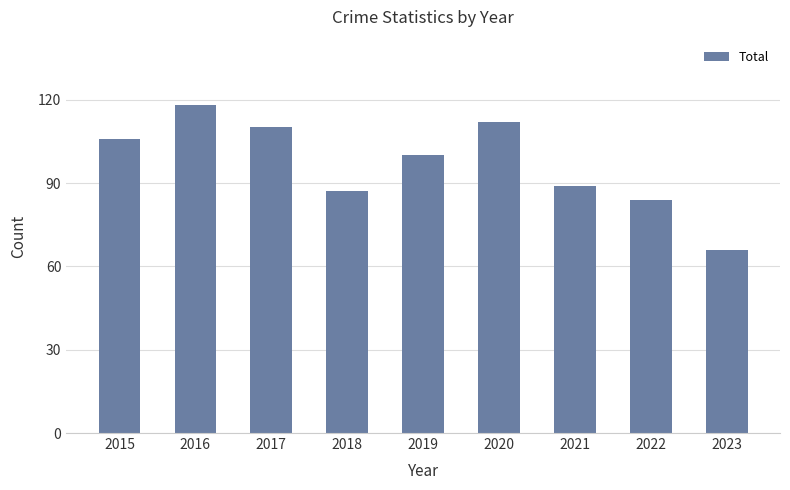

Count the number of categories in the chart.

9